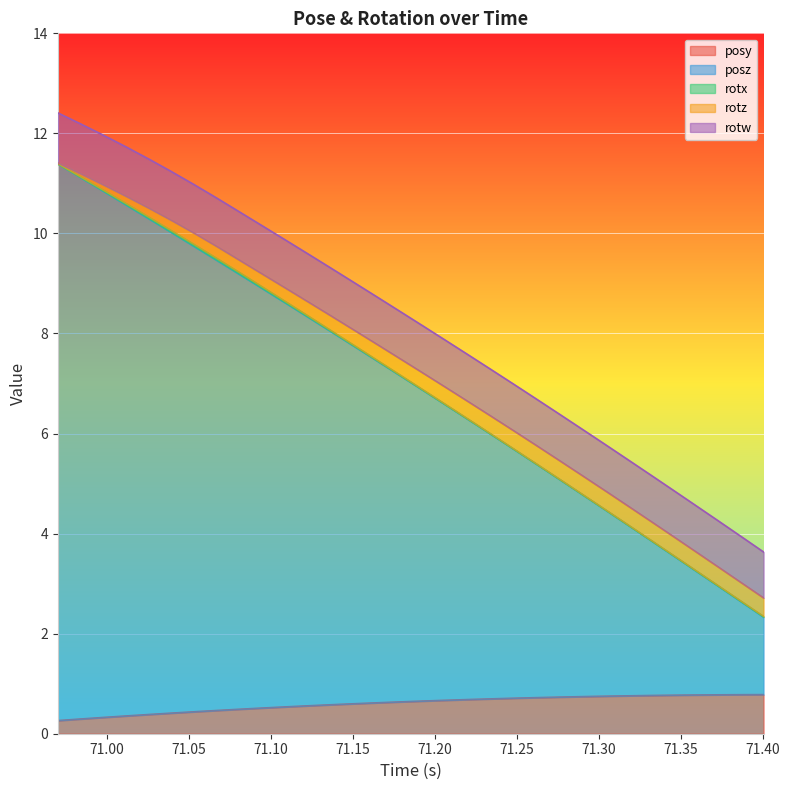

What is the lowest value of the posy series?

0.3